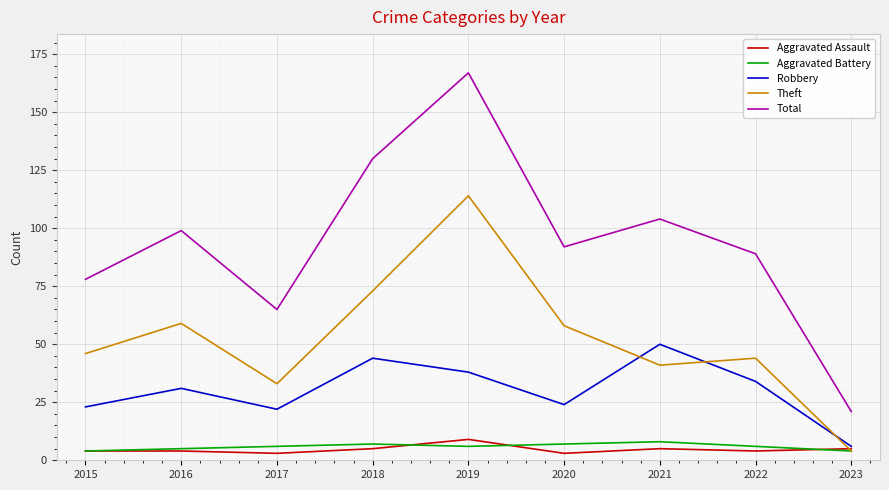

How many lines are shown in the chart?

5